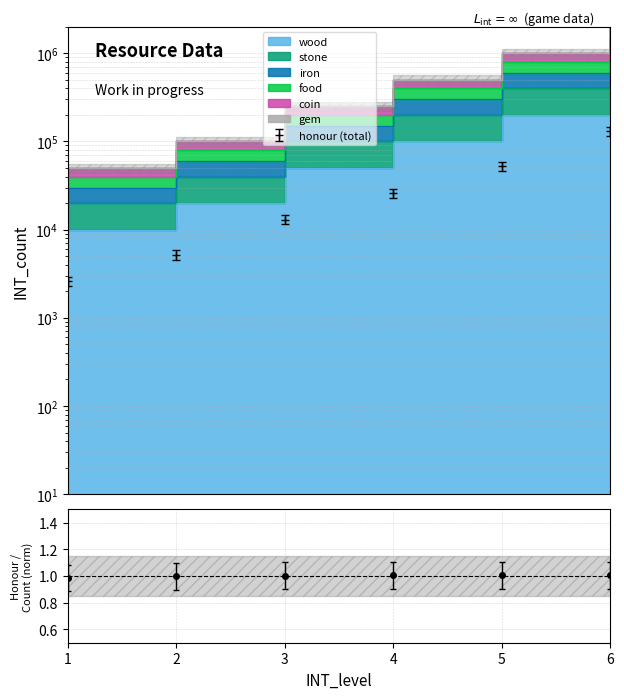

What is the spread (max minus min) of values at 5?

948000